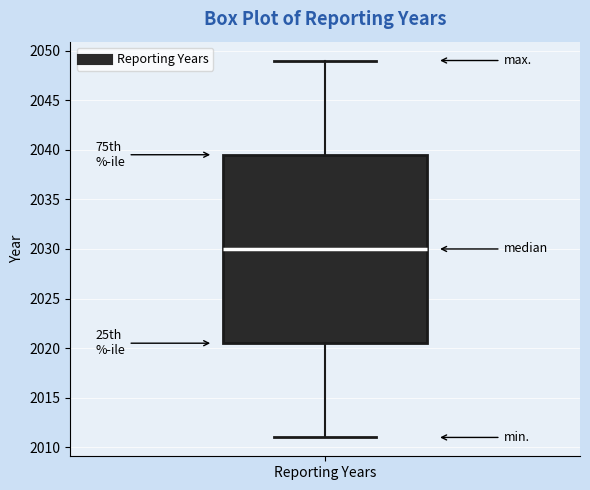

Where does the median line of the box for Reporting Years sit on the y-axis? The values are not printed on the chart, so give them approximately, as read against the axis.

2030.0